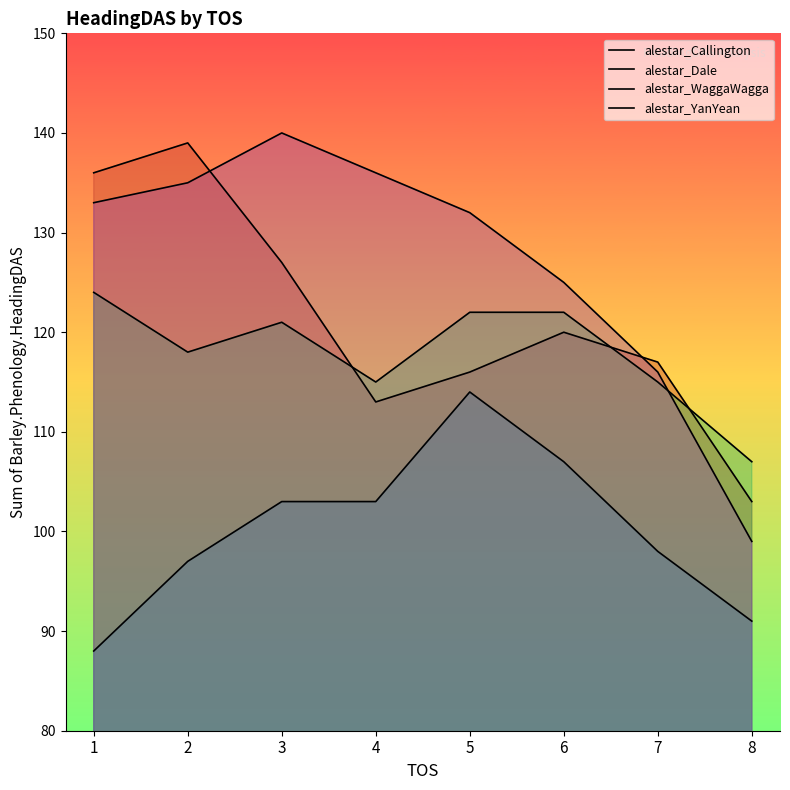

At which category does alestar_WaggaWagga reach its first local peak?

3